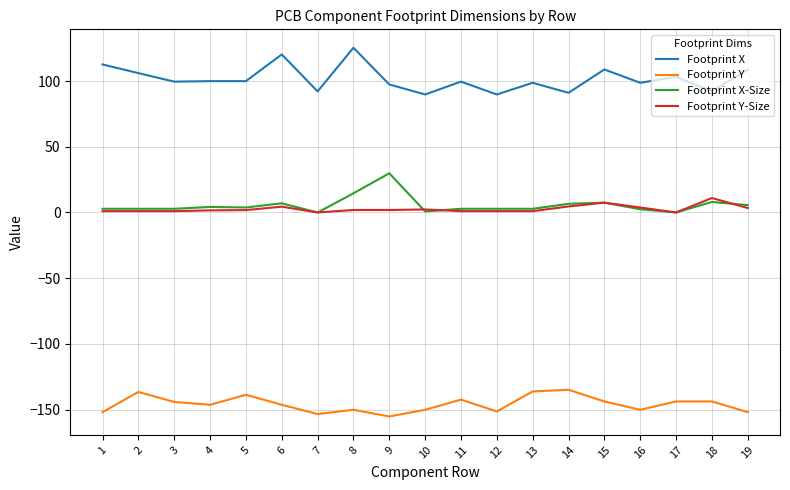

At which label does Footprint X first exceed 99?

1